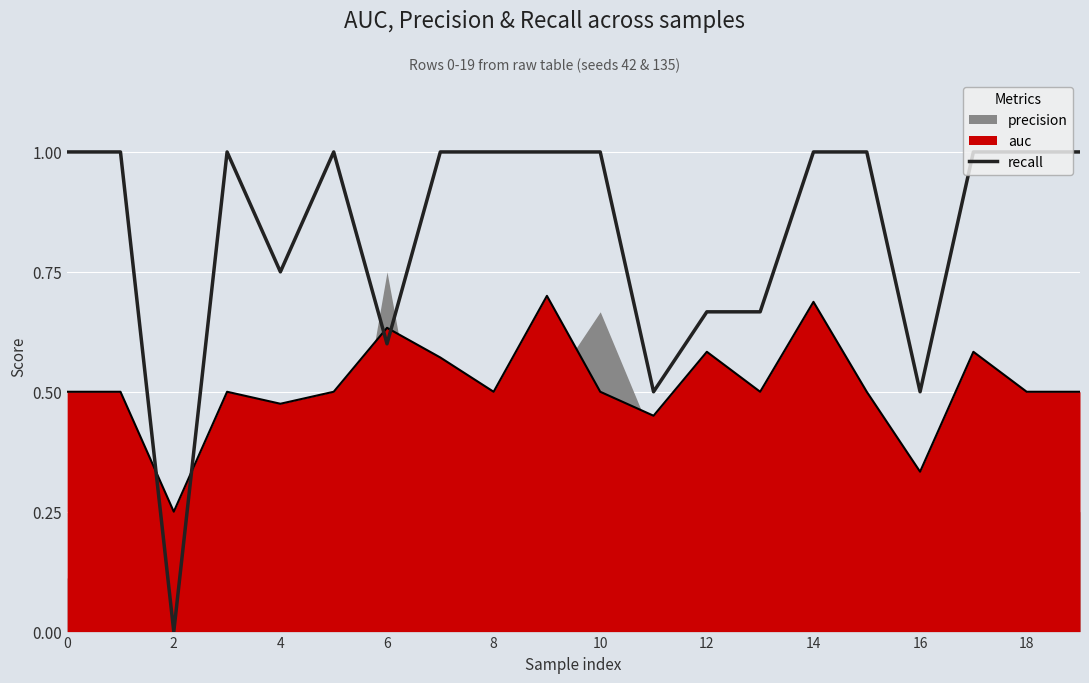

The value at 18 is 1.7. True or false?

False